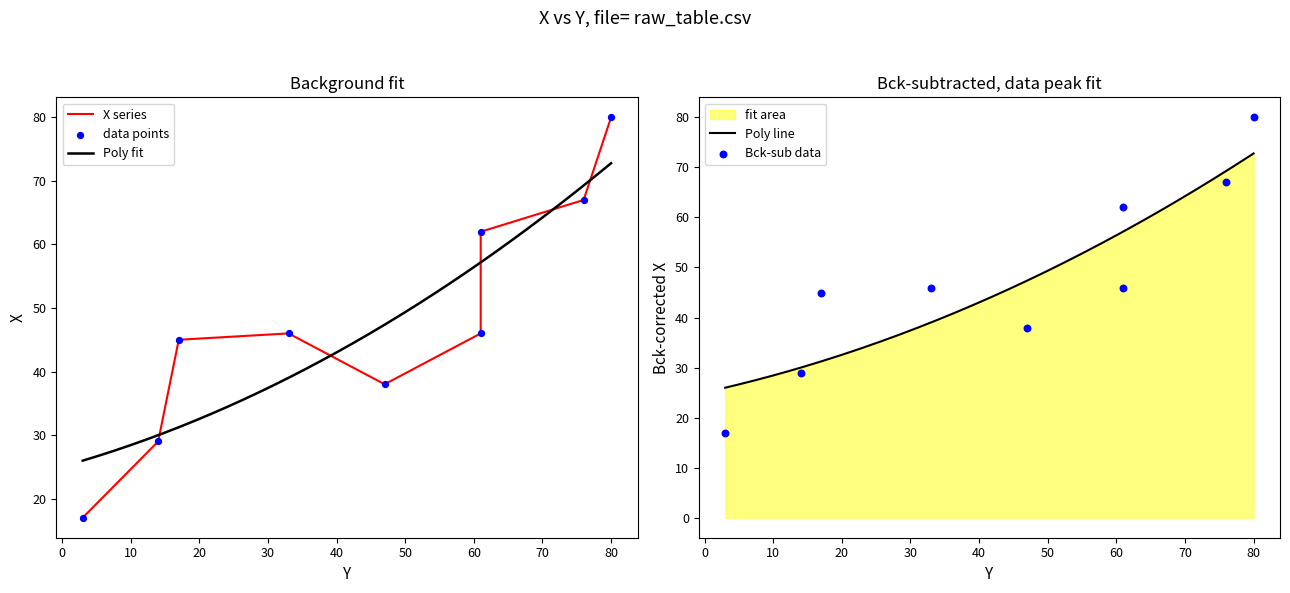

Approximately how many times larger is the value at 61 compared to 3?

3.6